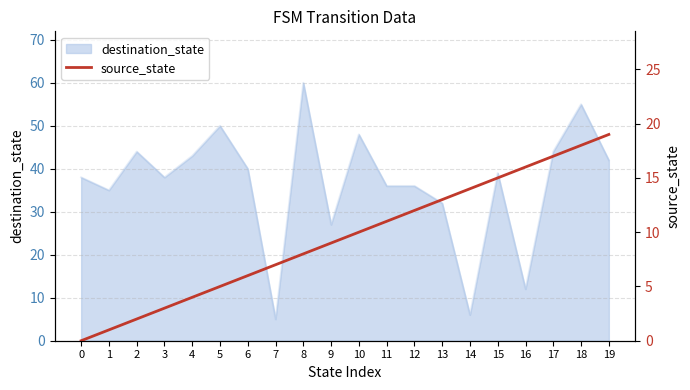

What is the highest value of the destination_state series?

60